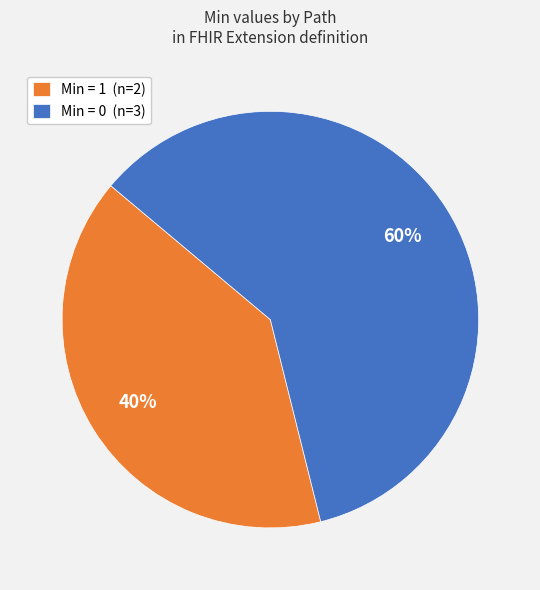

Does any single category account for the majority?

Yes